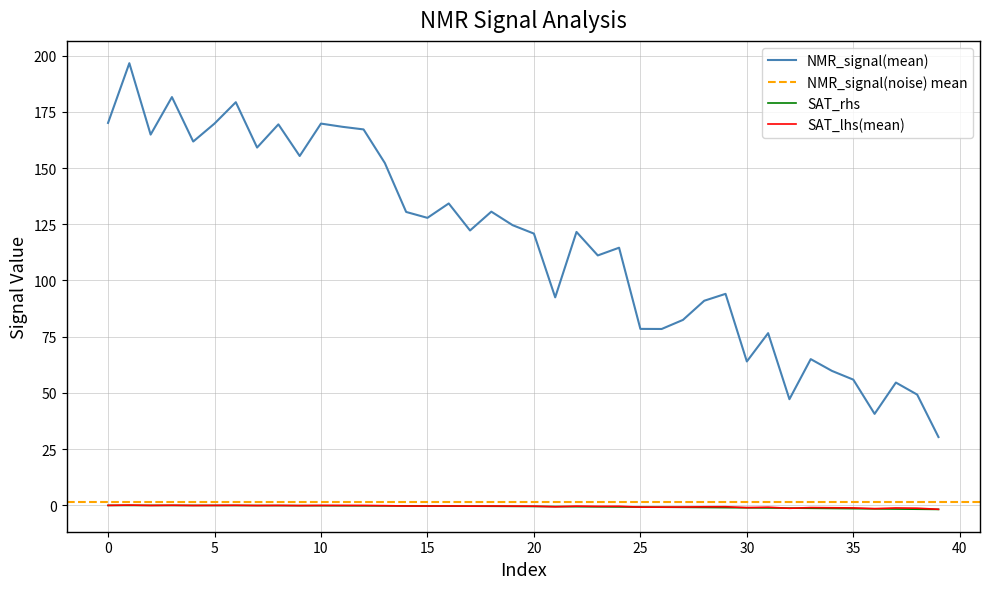

Is this an area chart (filled region under the line)?

No